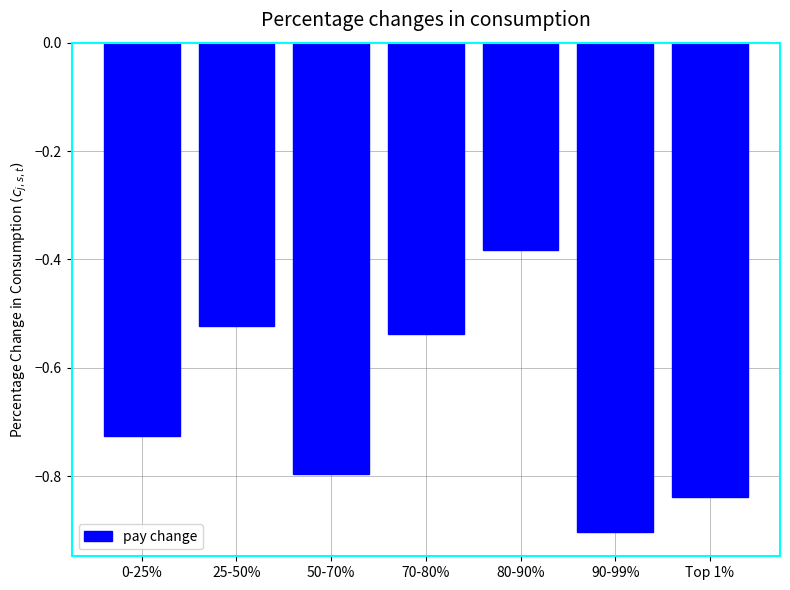

Which label corresponds to the largest value in the chart?

80-90%